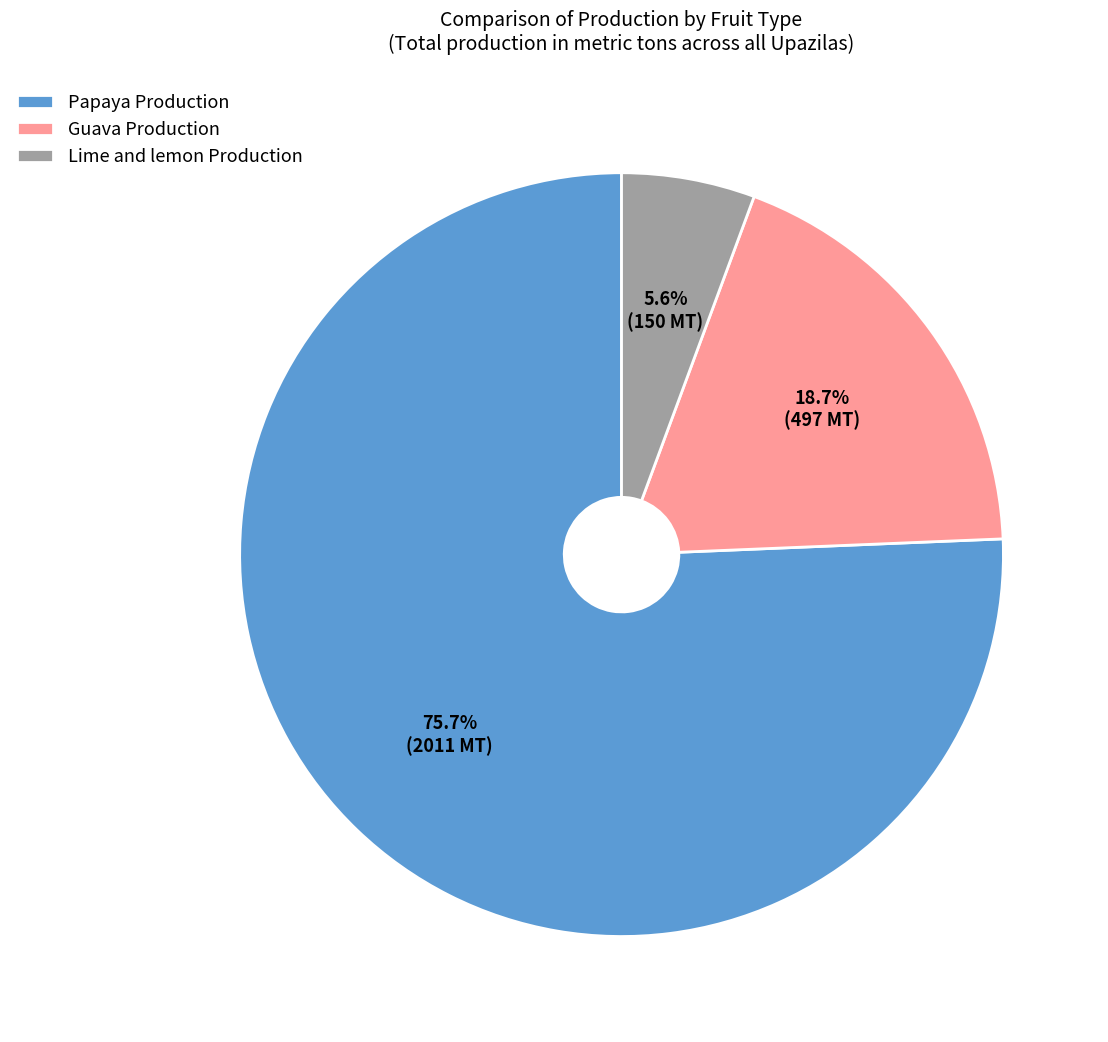

Approximately how many times larger is the value at Guava Production compared to Lime and lemon Production?

3.3